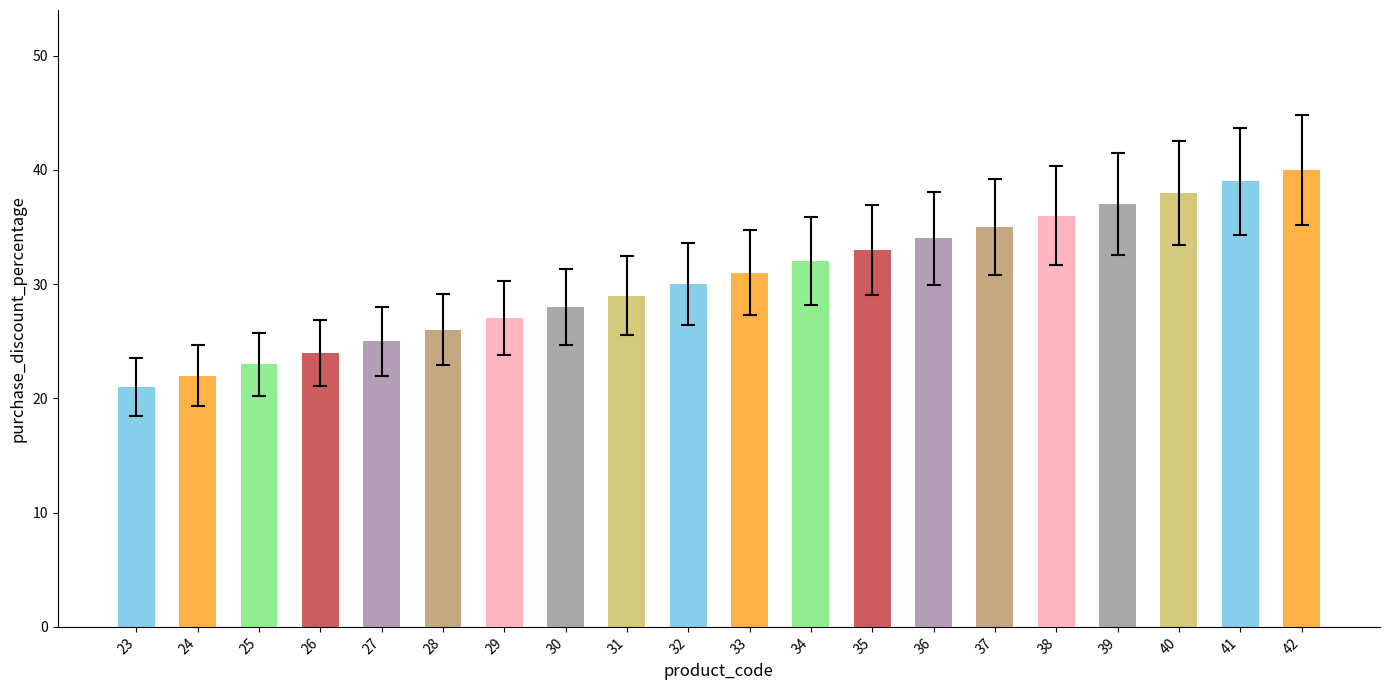

Rank the categories by value from highest to lowest.

42, 41, 40, 39, 38, 37, 36, 35, 34, 33, 32, 31, 30, 29, 28, 27, 26, 25, 24, 23